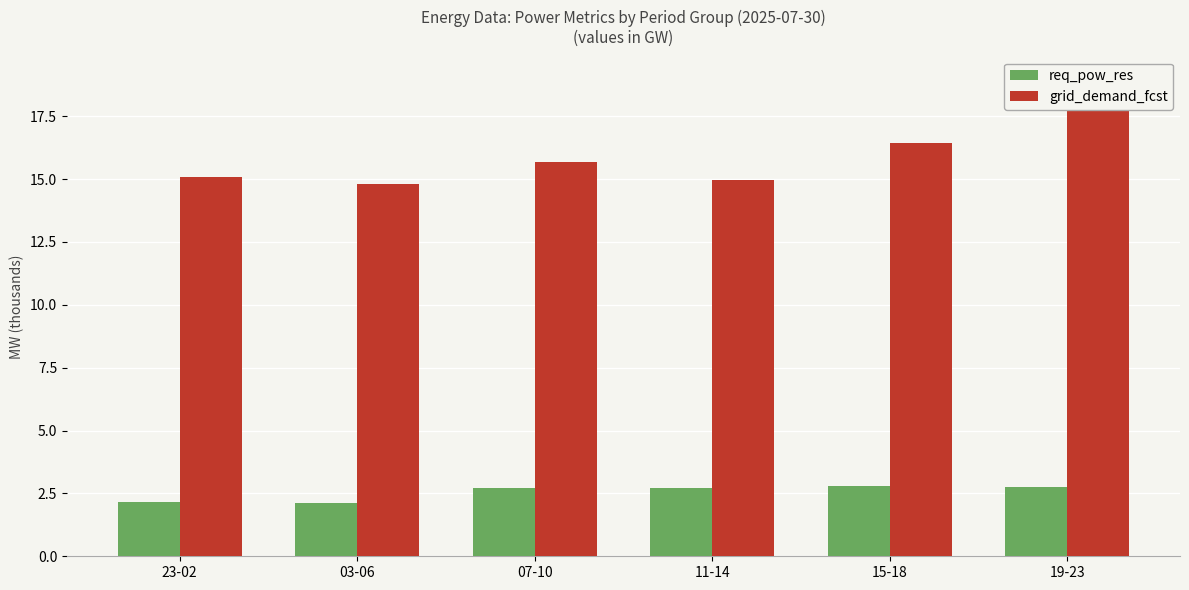

Reading right to left, extract all data points from this chart.

req_pow_res: 2.8	2.8	2.7	2.7	2.1	2.2
grid_demand_fcst: 18.9	16.4	15.0	15.7	14.8	15.1